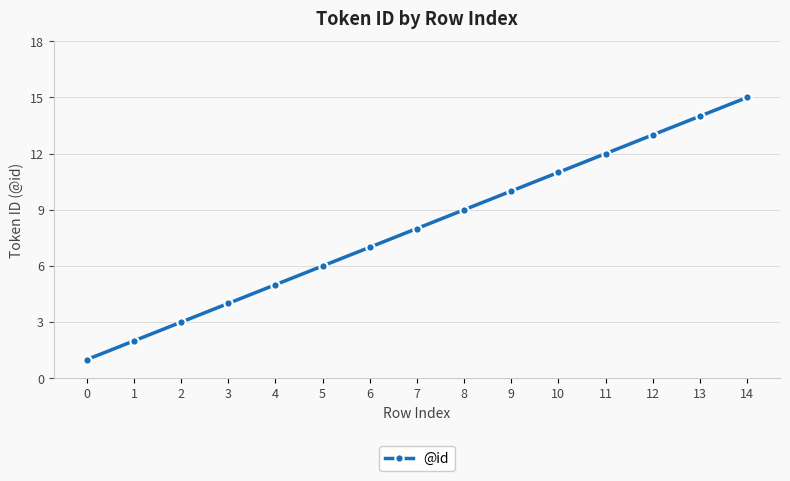

What is the smallest value displayed?

1